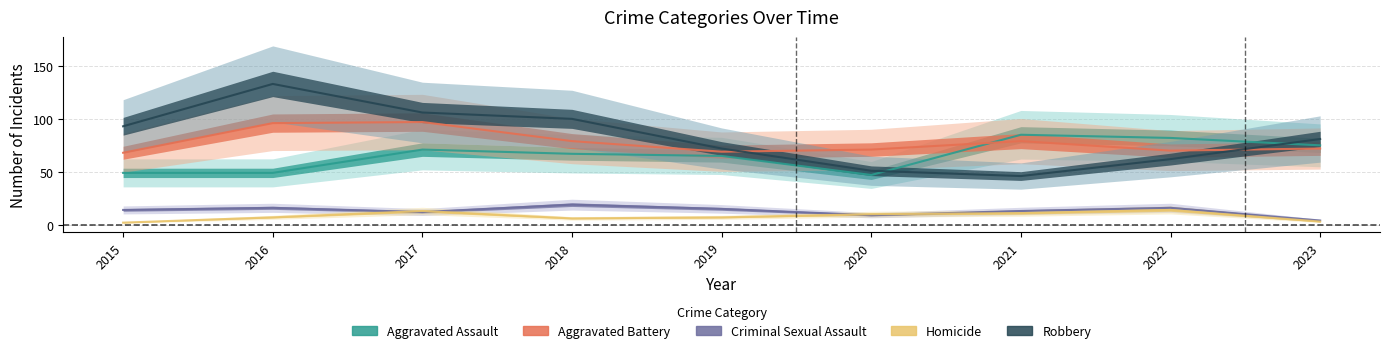

What are all the series names shown in the legend?

Aggravated Assault, Aggravated Battery, Criminal Sexual Assault, Homicide, Robbery